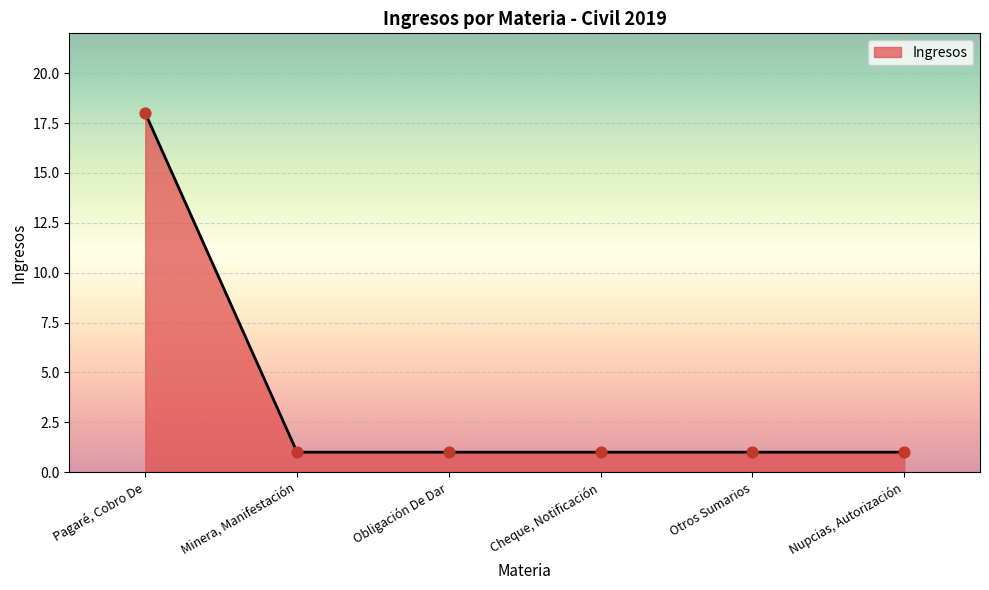

Approximately how many times larger is the value at Obligación De Dar compared to Pagaré, Cobro De?

0.1